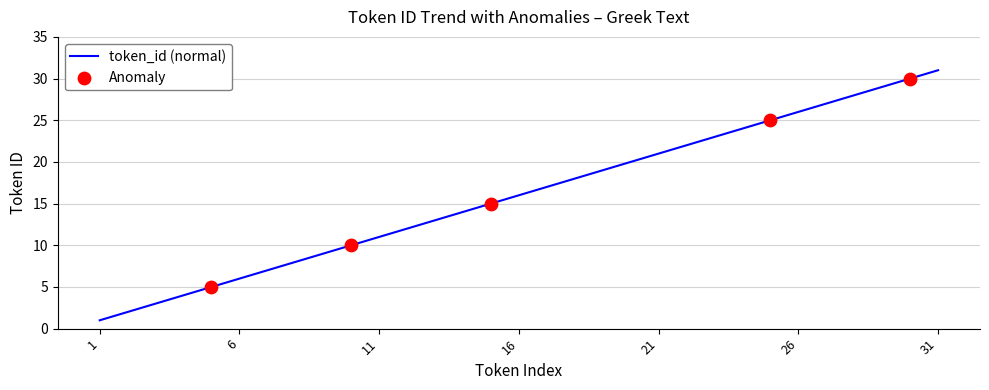

What is the maximum value shown in the chart?

31